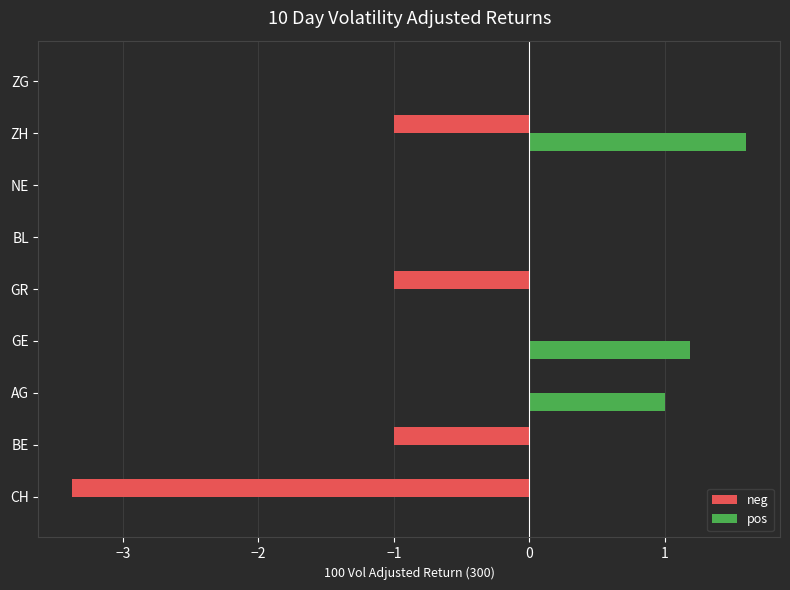

The value of neg at NE is -1.7. True or false?

False